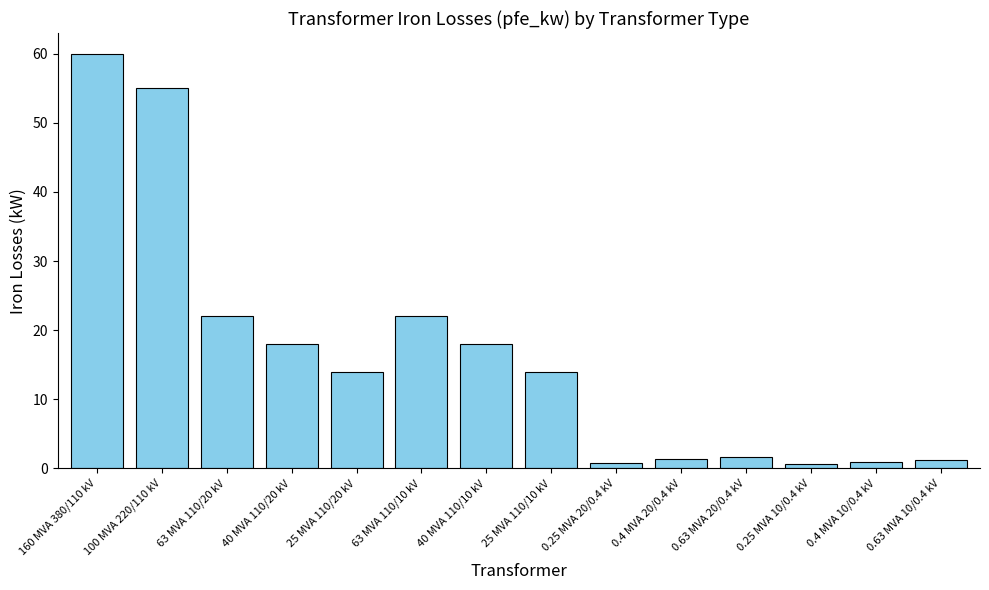

Read the value at 100 MVA 220/110 kV.

55.0